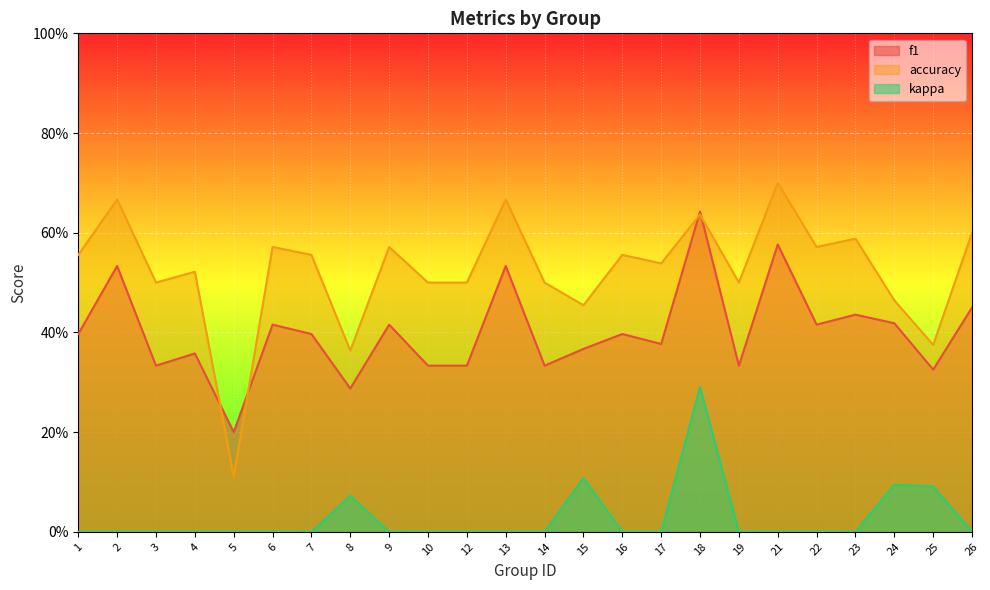

What is the difference between the accuracy values at 17 and 15?

0.1